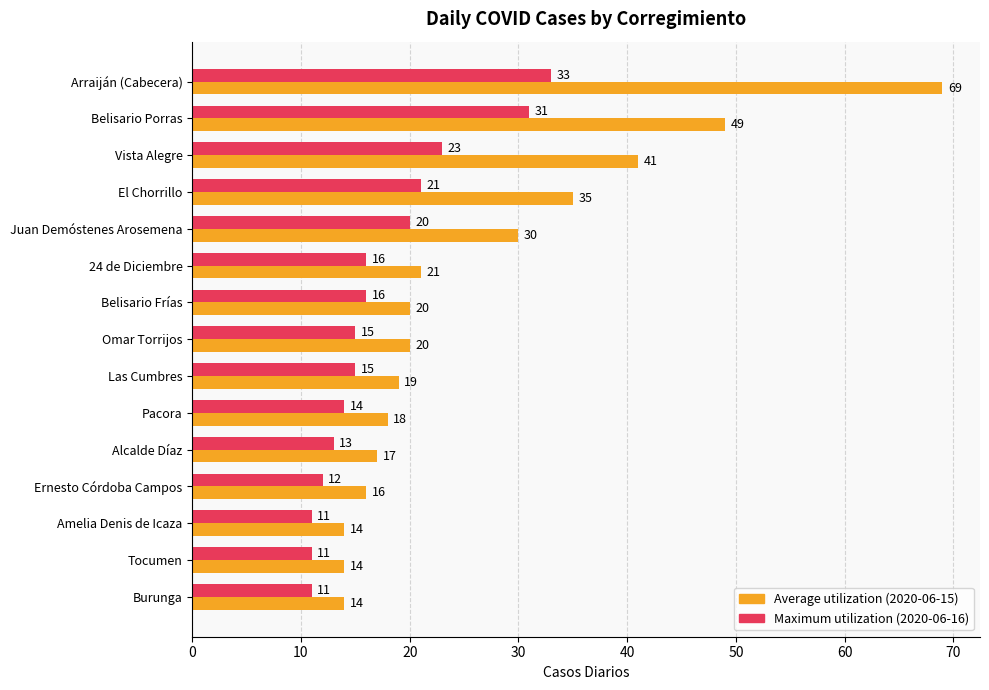

What is the sum of the Maximum utilization (2020-06-16) values at 24 de Diciembre and Burunga?

27